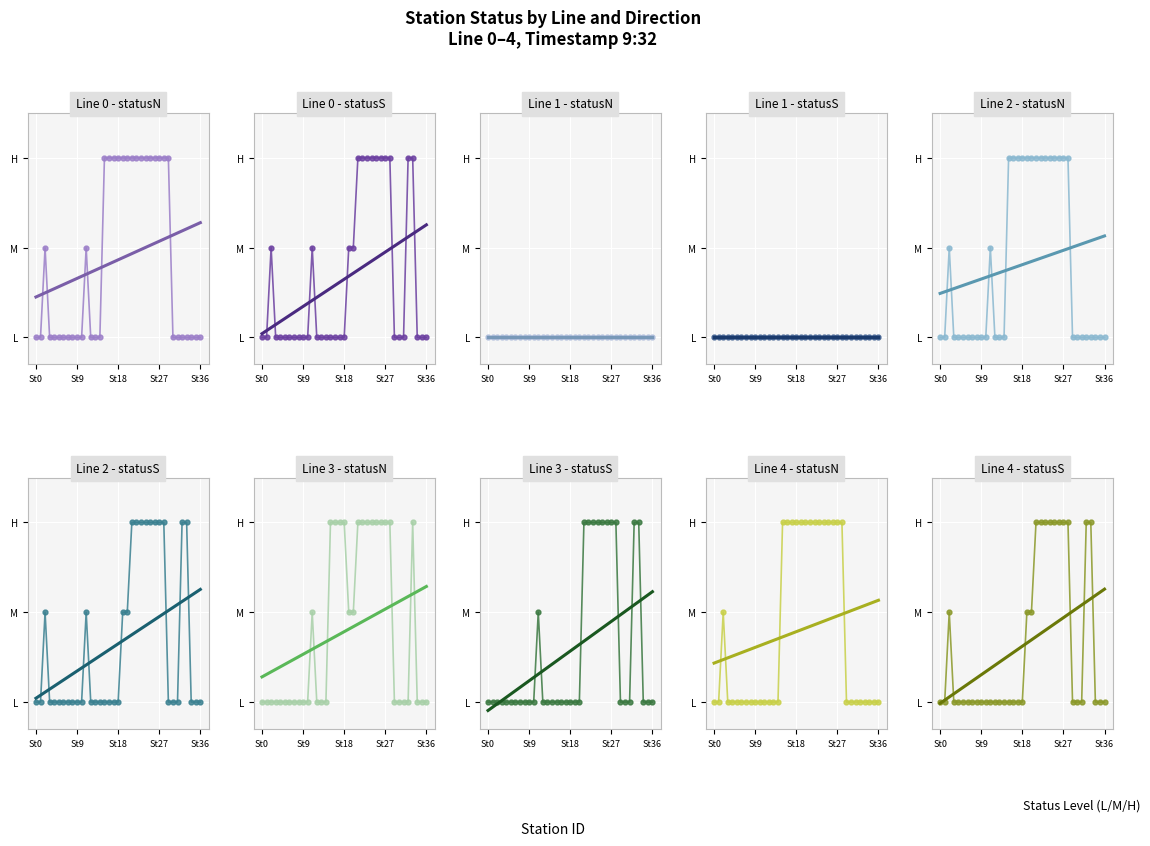

How many values in Line 0 (statusN) are above zero?

17